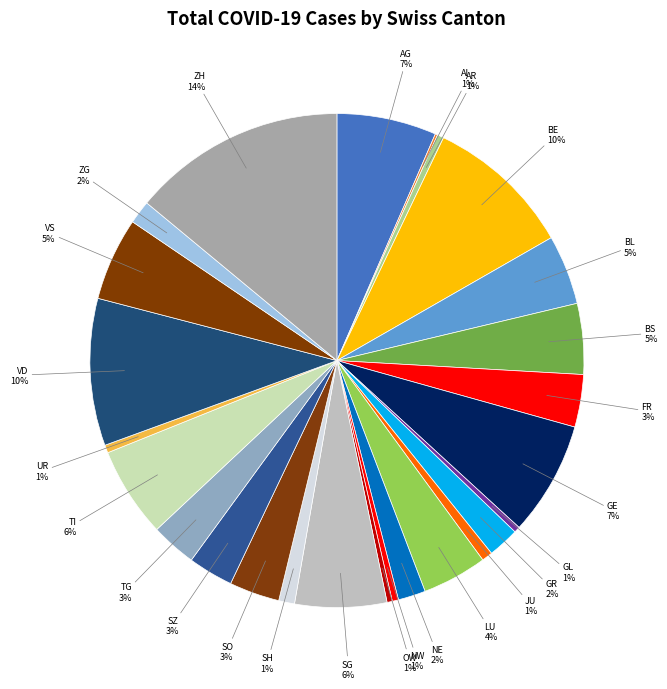

True or false: BS accounts for 5% of the total.

True